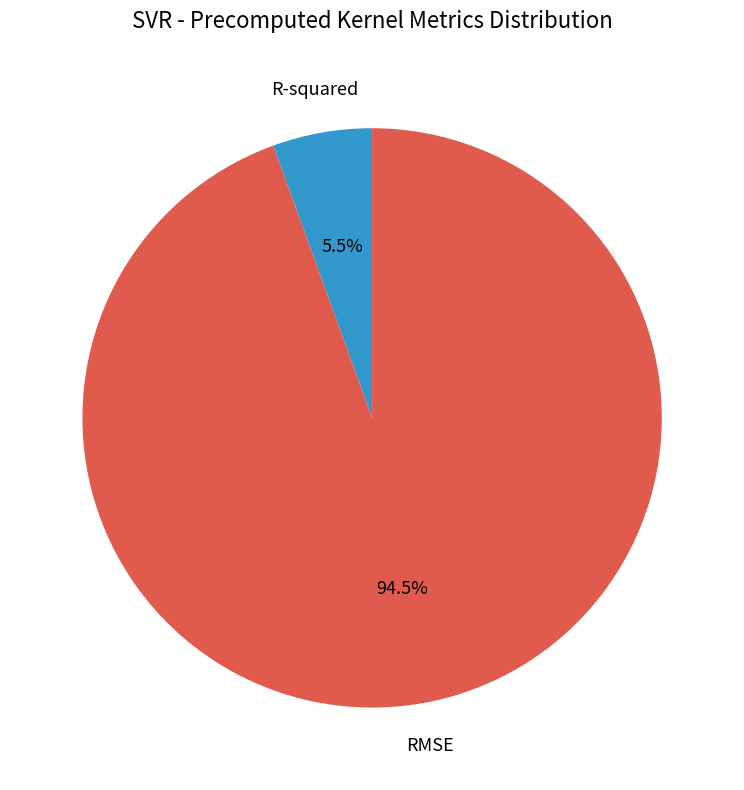

Which category has the smallest portion of the pie?

R-squared